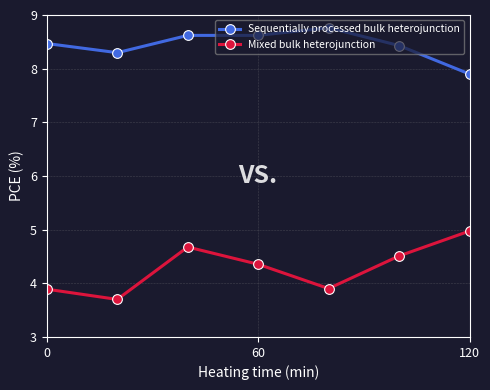

Rank the series by their average value, from highest to lowest.

Sequentially processed bulk heterojunction, Mixed bulk heterojunction